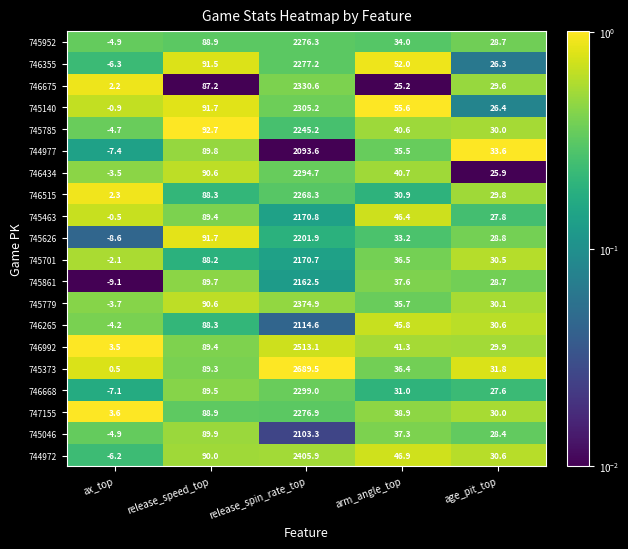

What is the minimum value for 745140?

-0.9